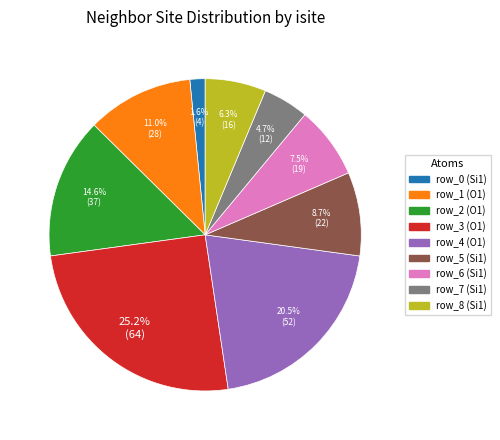

Combined, what portion of the pie is row_4 and row_7?

25.2%